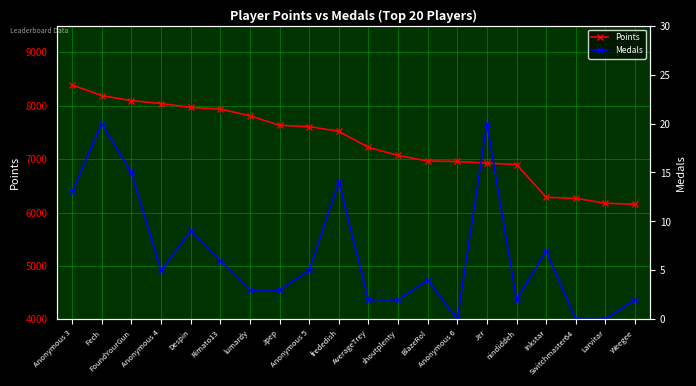

Read the Points value at Jer.

6924